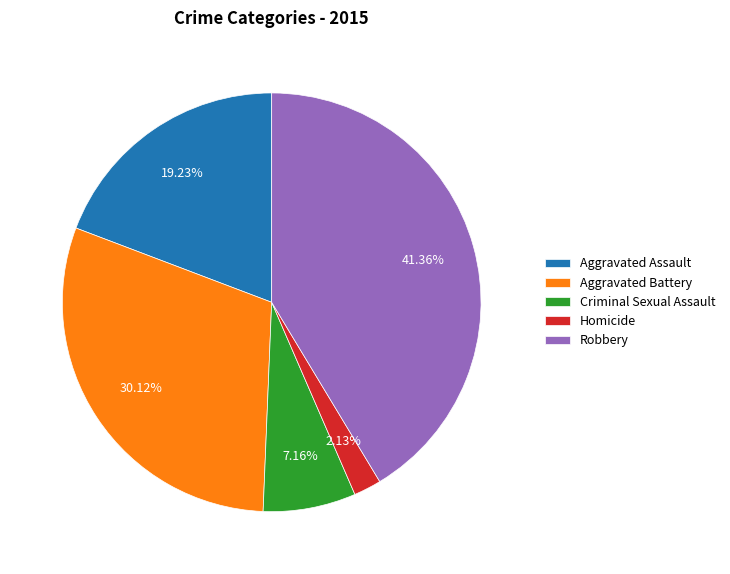

Rank the categories by value from highest to lowest.

Robbery, Aggravated Battery, Aggravated Assault, Criminal Sexual Assault, Homicide